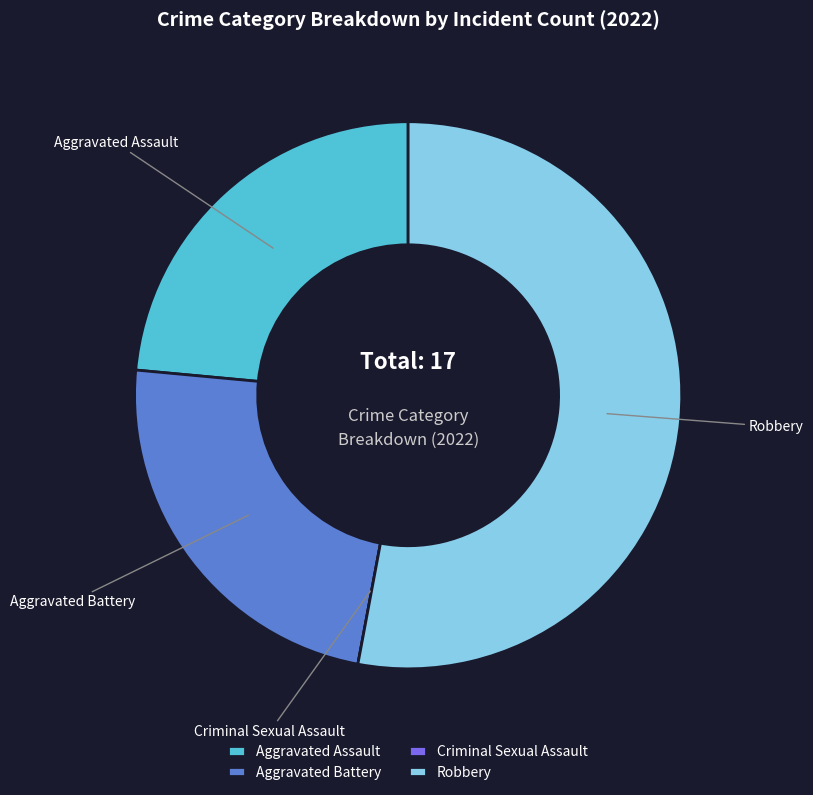

Do Aggravated Battery and Aggravated Assault together represent more than half of the pie?

No